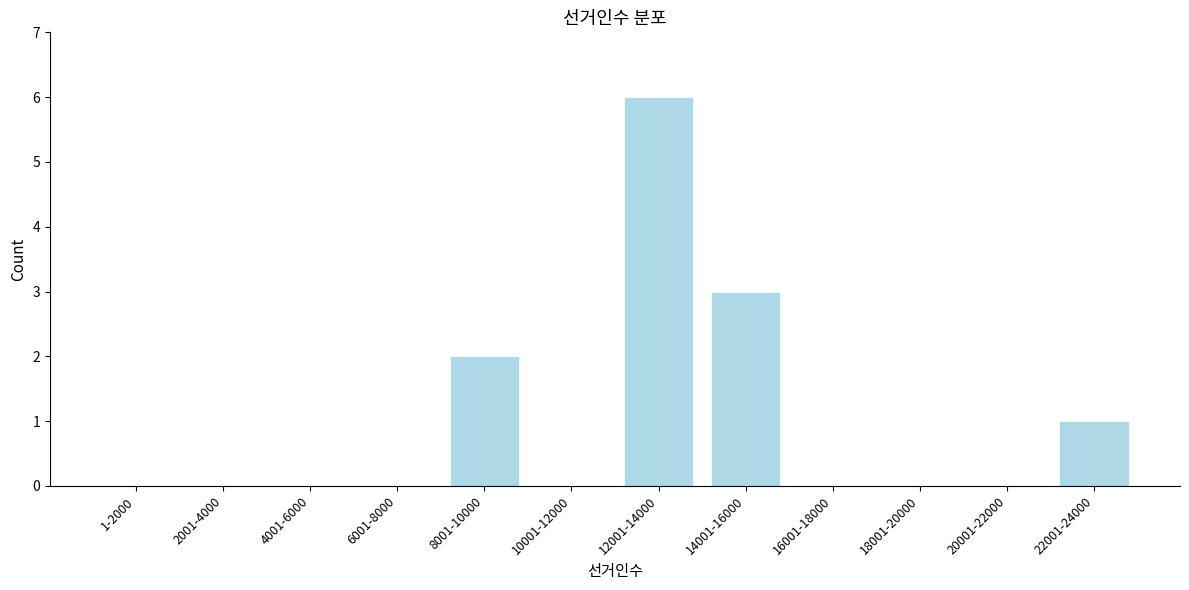

Reading left to right, list all the values displayed in this chart.

1-2000=0	2001-4000=0	4001-6000=0	6001-8000=0	8001-10000=2	10001-12000=0	12001-14000=6	14001-16000=3	16001-18000=0	18001-20000=0	20001-22000=0	22001-24000=1